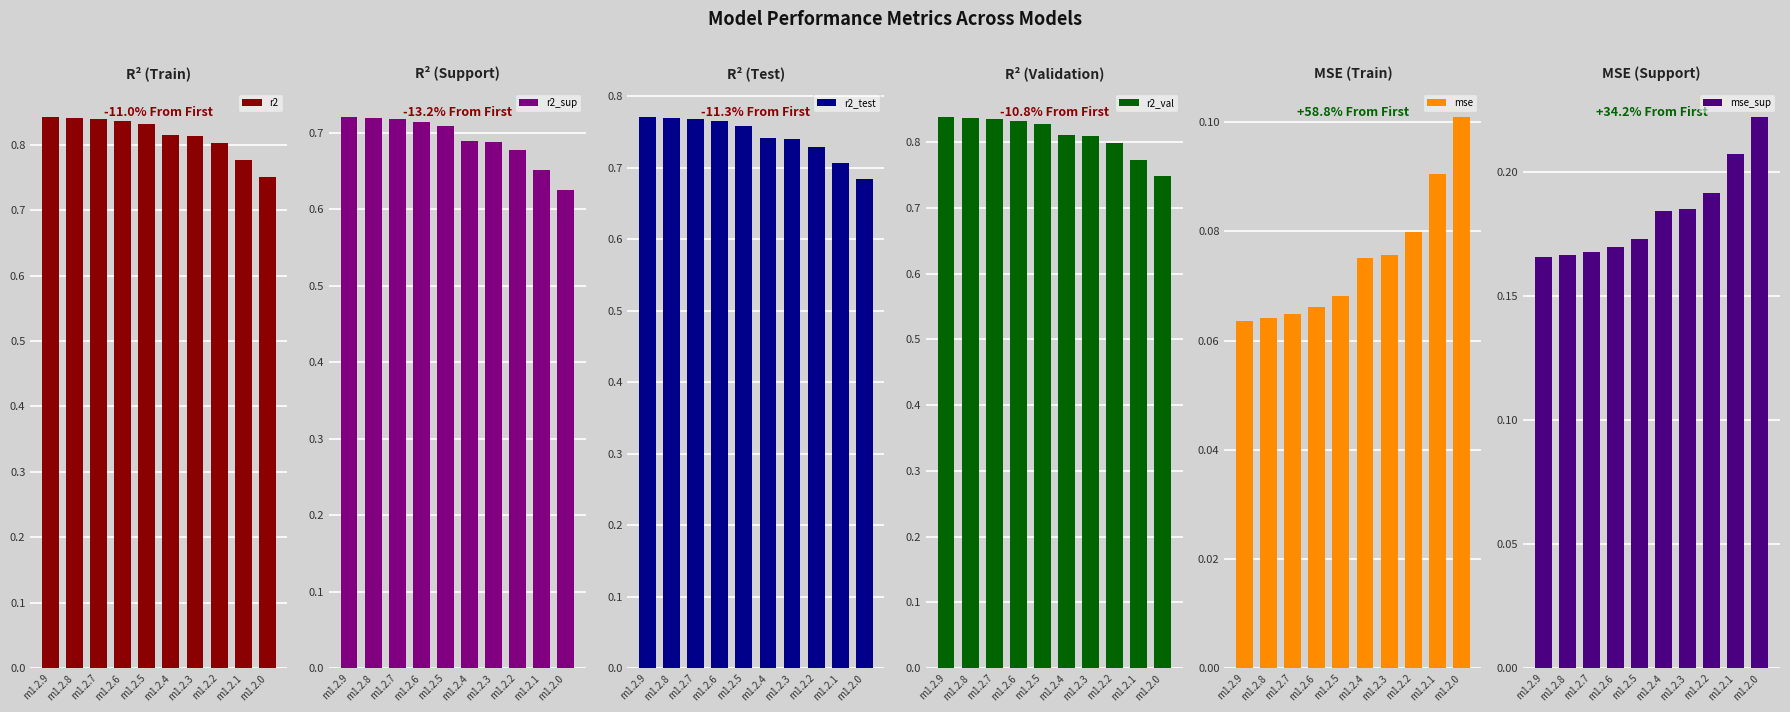

True or false: mse_sup has a value of 0.2 at m1.2.4.

True